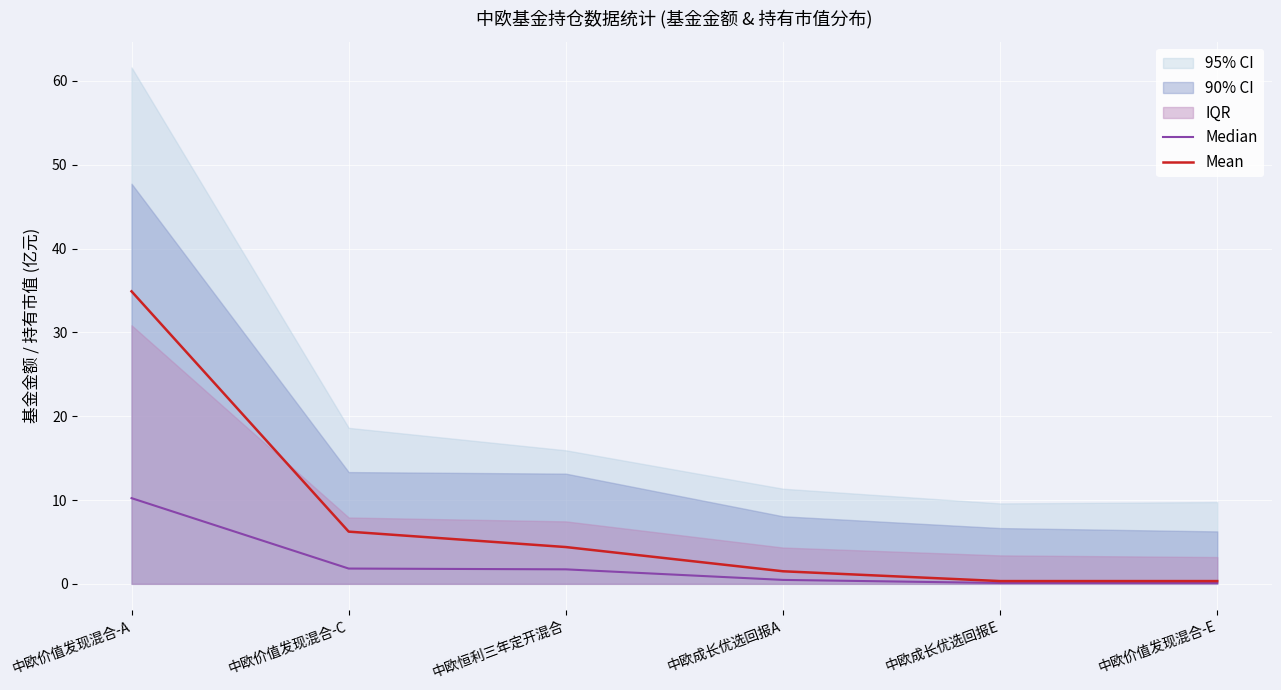

What is the sum of all Mean values?

47.7